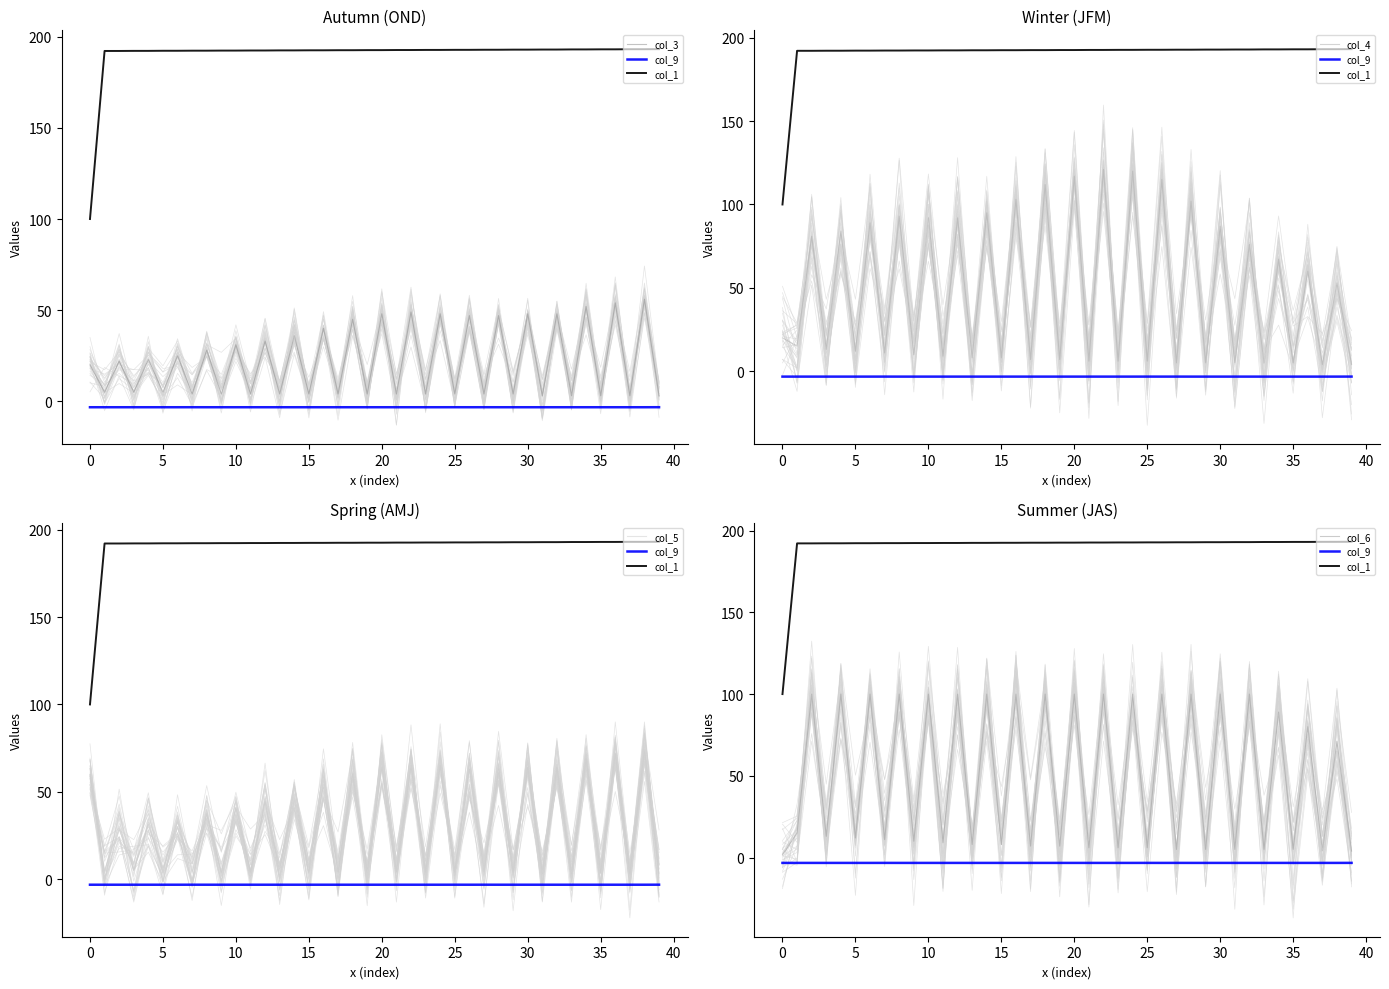

How many data points in col_4 are above 20?

19